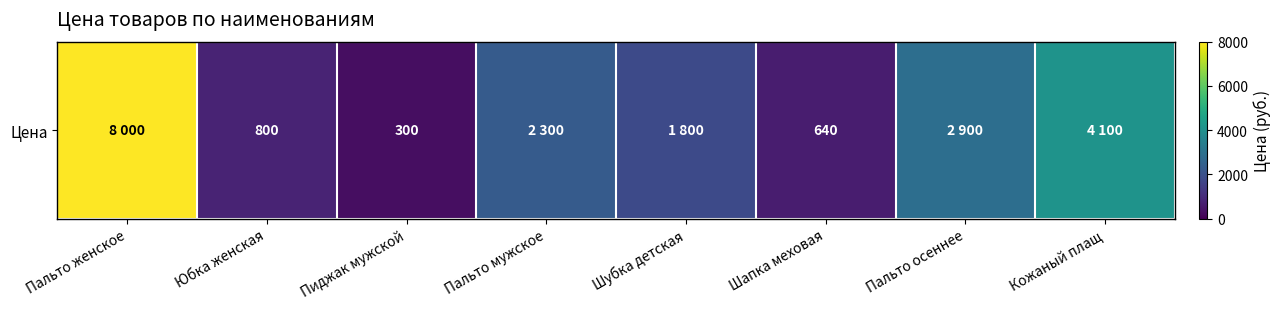

How many data points does each series have?

8